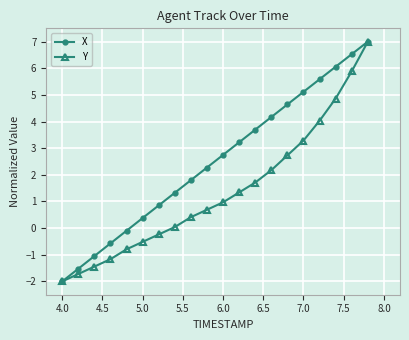

What is the value of the X point at the 10th from the left?

2.3